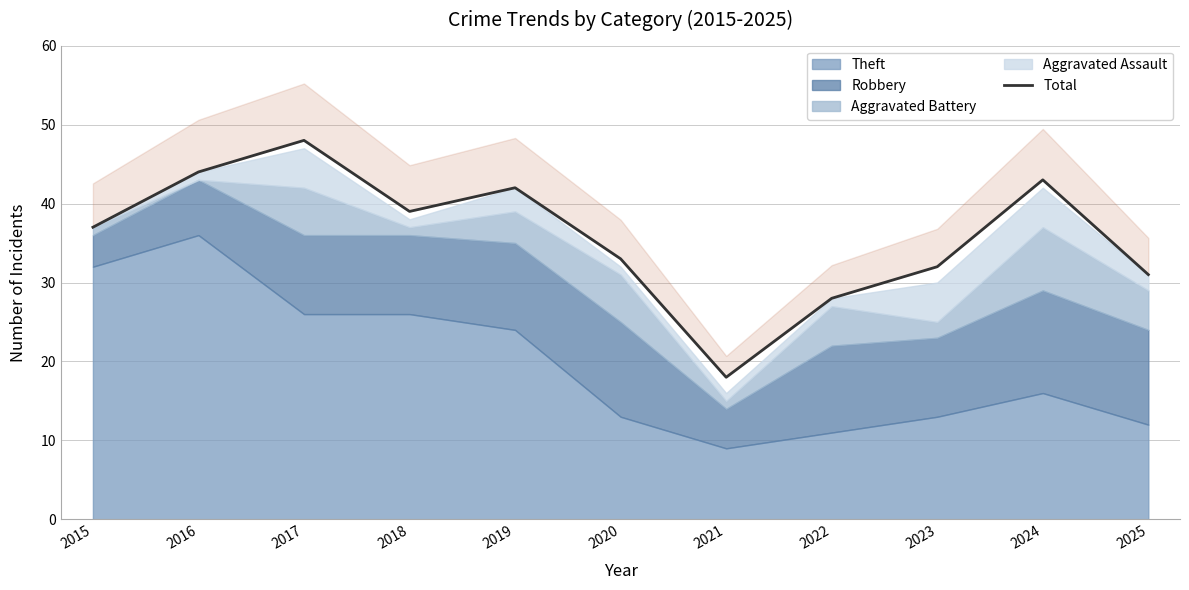

List the labels in order of value, largest first.

2017, 2016, 2024, 2019, 2018, 2015, 2020, 2023, 2025, 2022, 2021